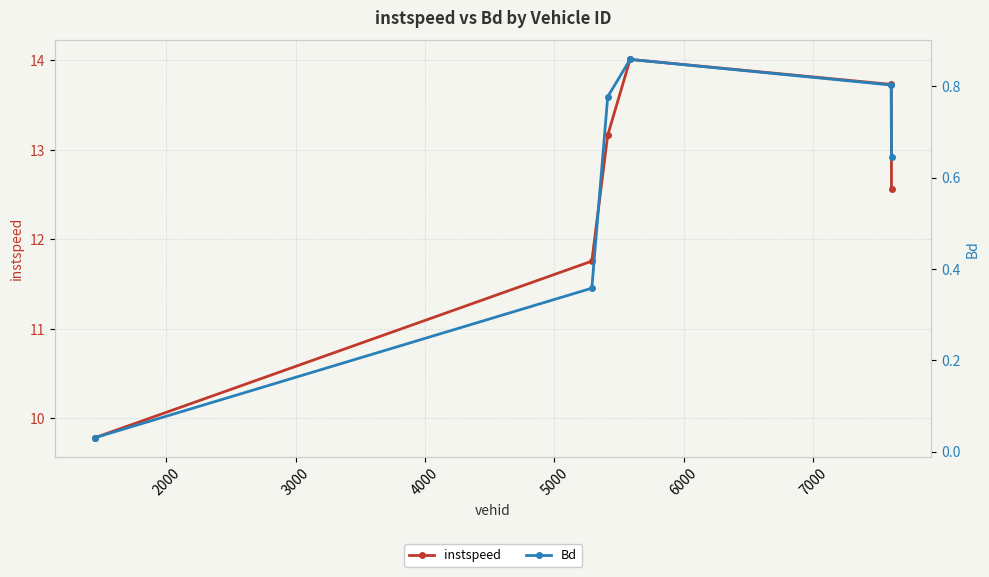

What is the lowest value of the instspeed series?

9.8